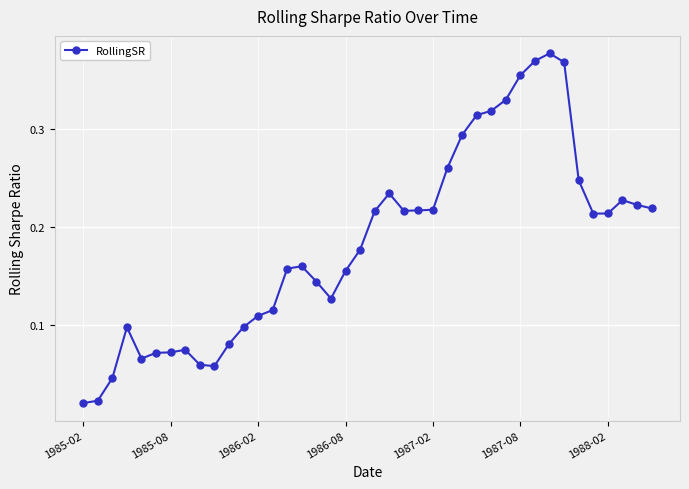

What is the sum of all values?

7.4